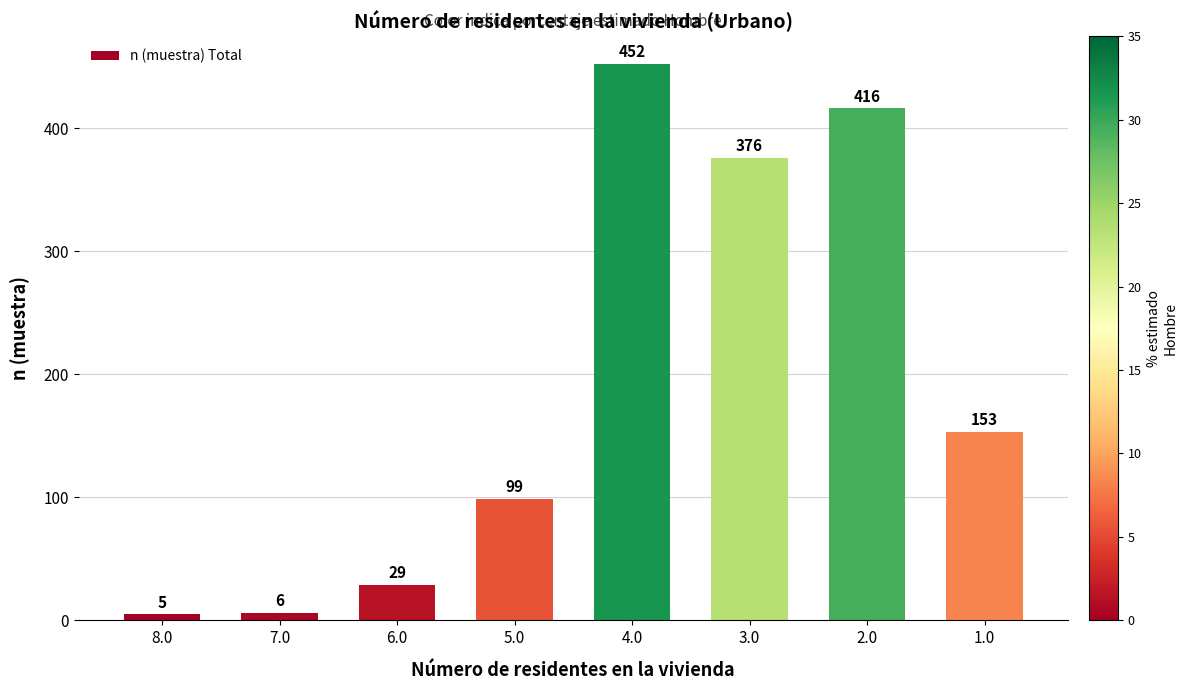

How many data points are less than 153?

4